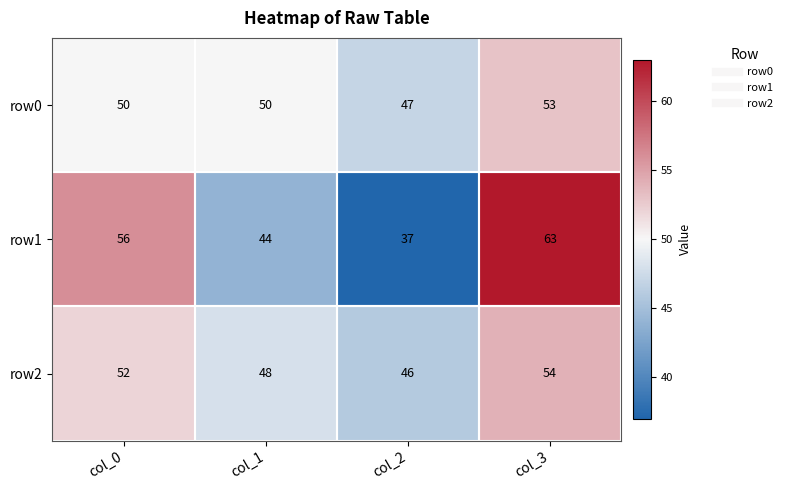

The value of row0 at col_2 is 18. True or false?

False